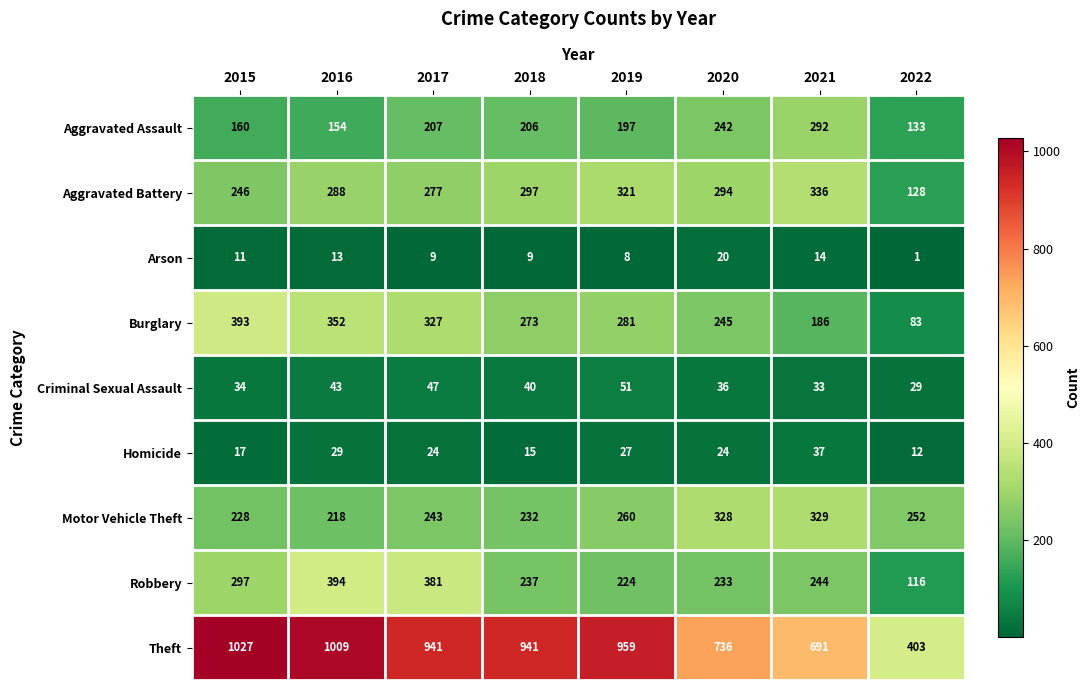

What is the difference between the maximum and minimum values in the Aggravated Assault series?

159